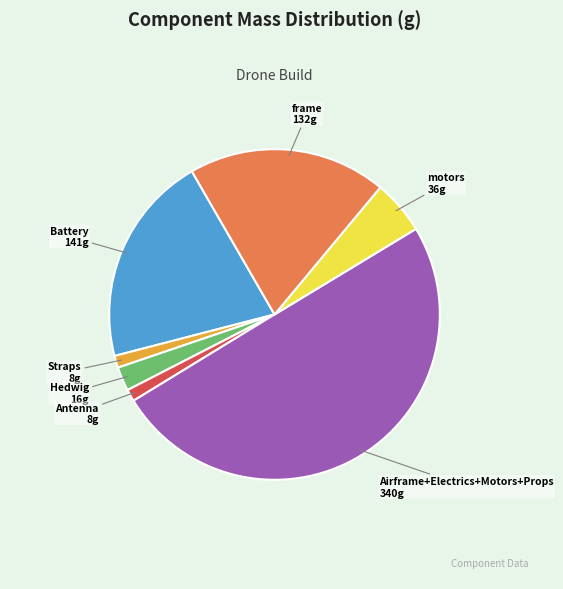

Does frame represent more than half of the total?

No